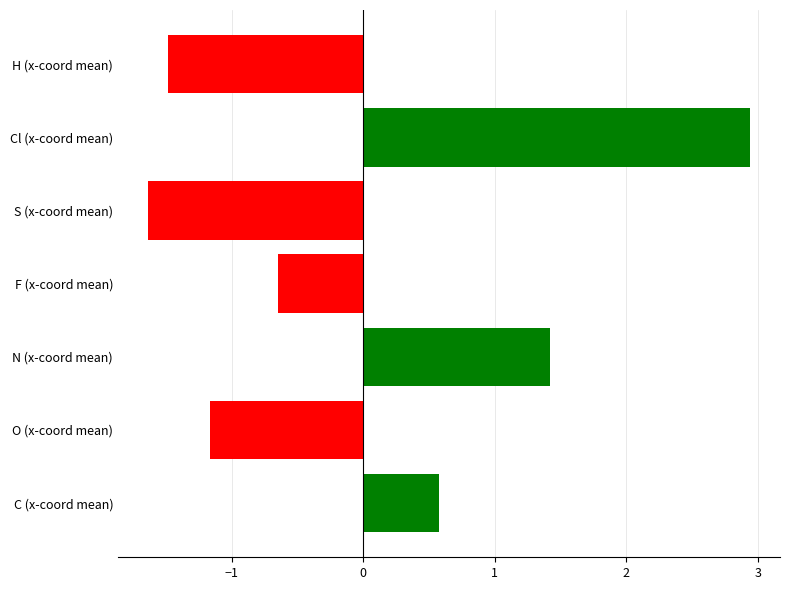

List the labels in order of value, largest first.

Cl (x-coord mean), N (x-coord mean), C (x-coord mean), F (x-coord mean), O (x-coord mean), H (x-coord mean), S (x-coord mean)